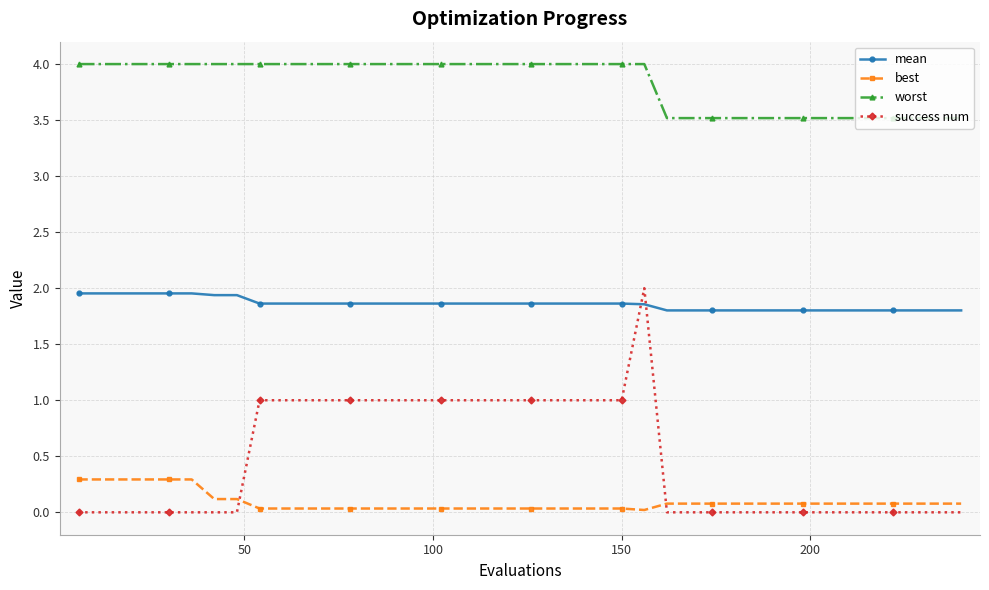

What is the average value of the worst series?

3.8